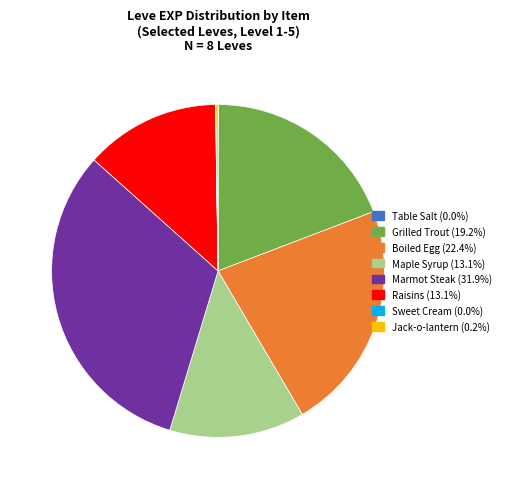

Does Marmot Steak account for over 50% of the chart?

No